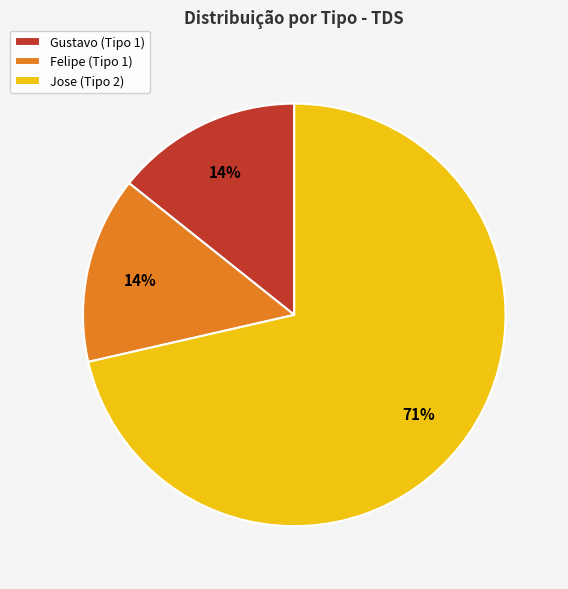

Which category has the biggest portion of the pie?

Jose (Tipo 2)